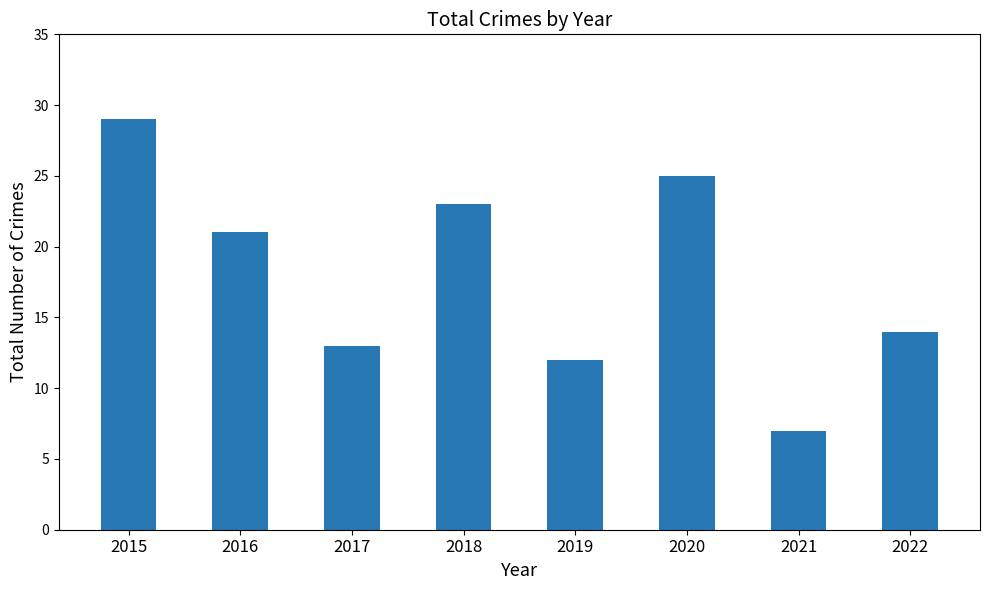

Where does the data first go above 21?

2015